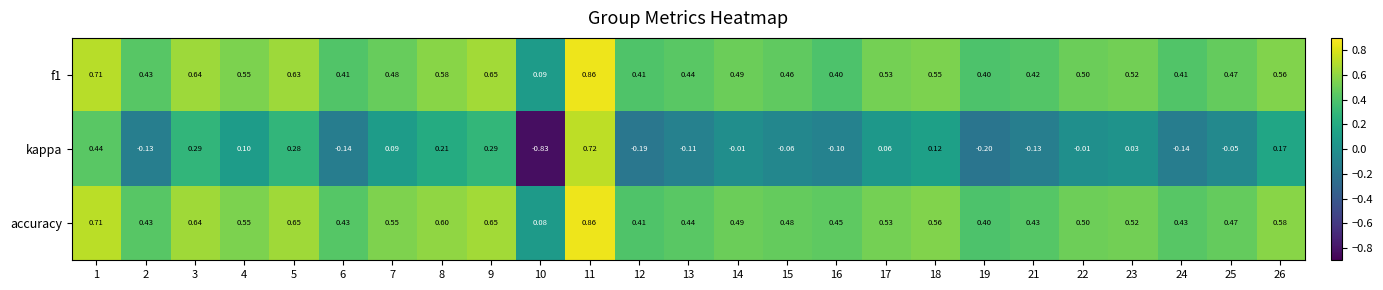

Which series has the largest range (max minus min)?

kappa